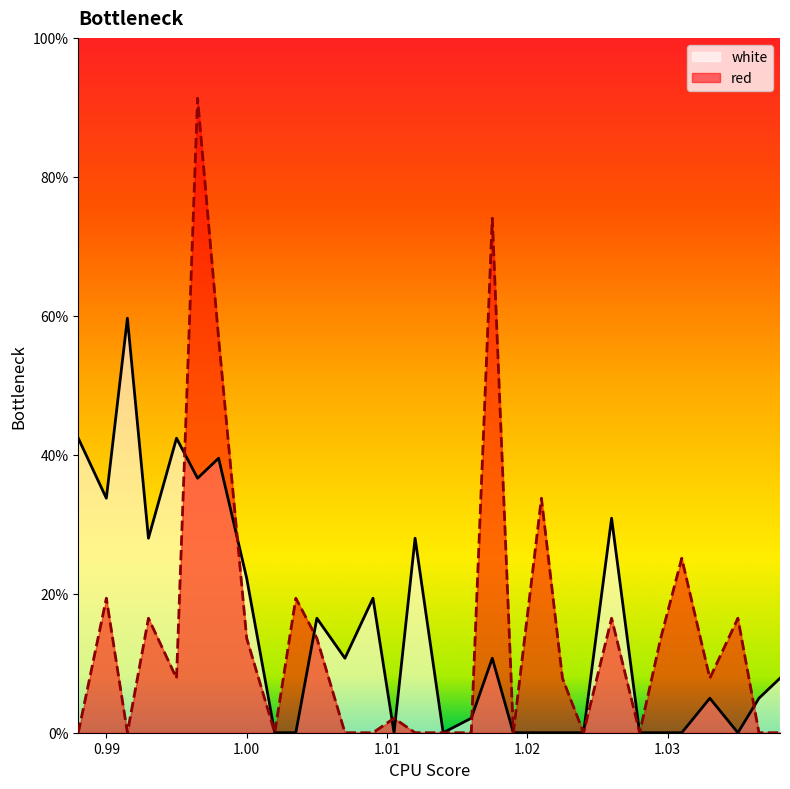

What position from the left is 1.031?

26